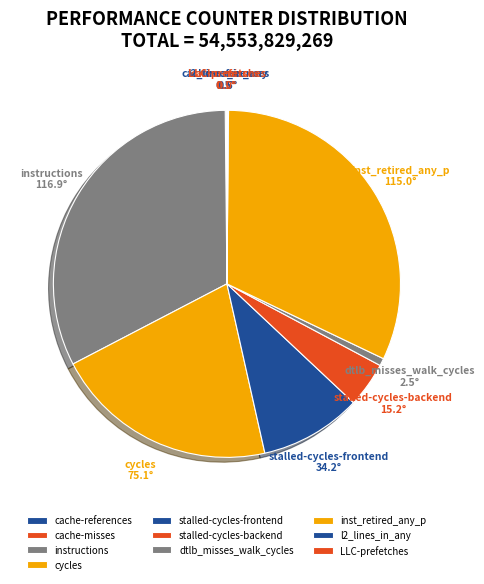

The inst_retired_any_p slice represents 32% of the pie. True or false?

True